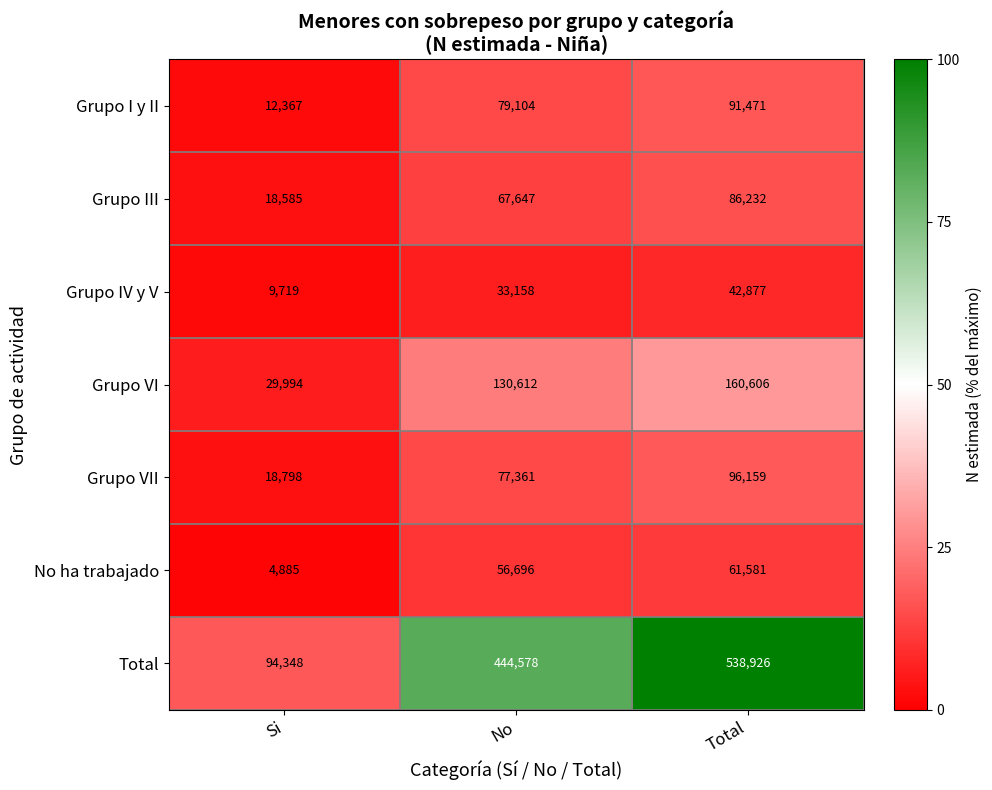

How many distinct data groups are displayed?

7